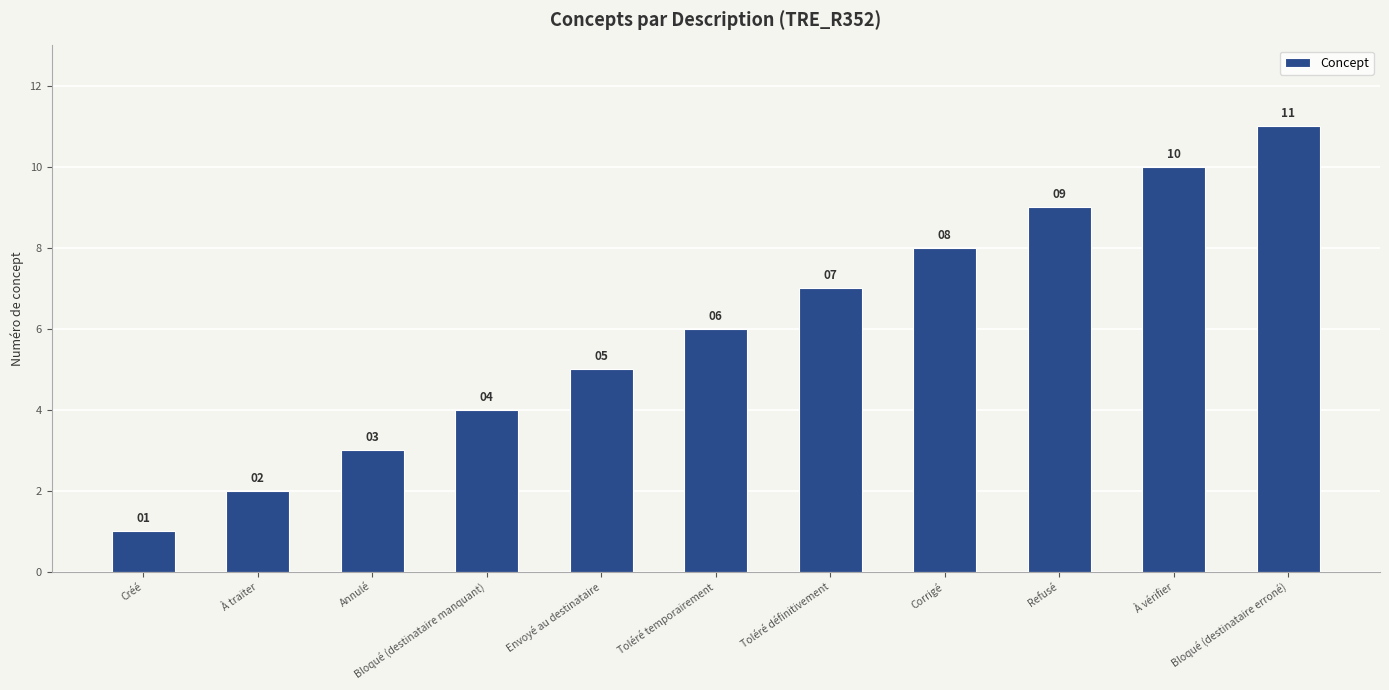

The value at Corrigé is 8. True or false?

True